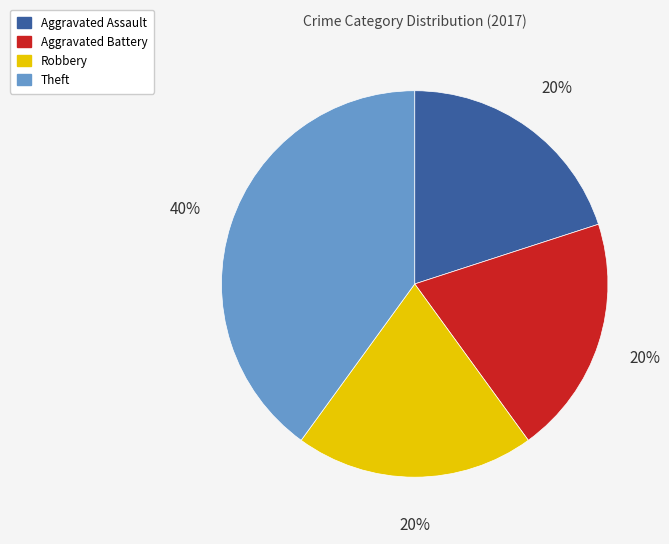

Do Robbery and Aggravated Battery together represent more than half of the pie?

No